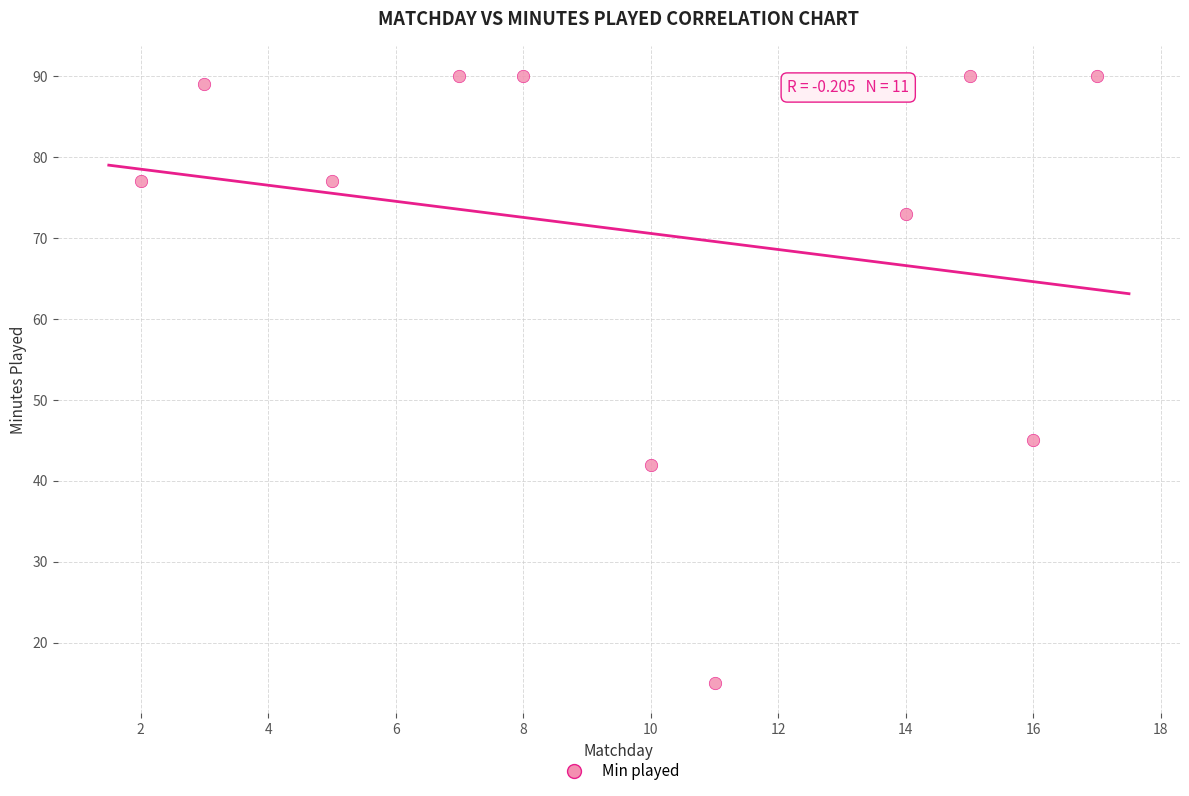

What Y value in the scatter plot is closest to 52?

45